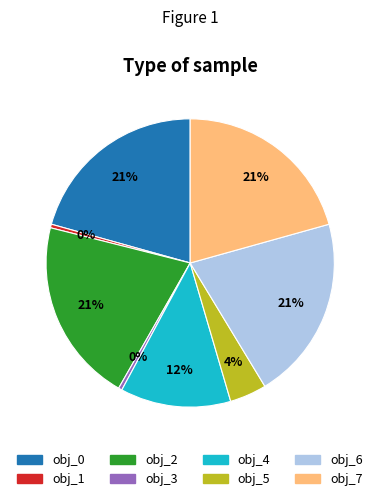

Is there a majority slice in this chart?

No